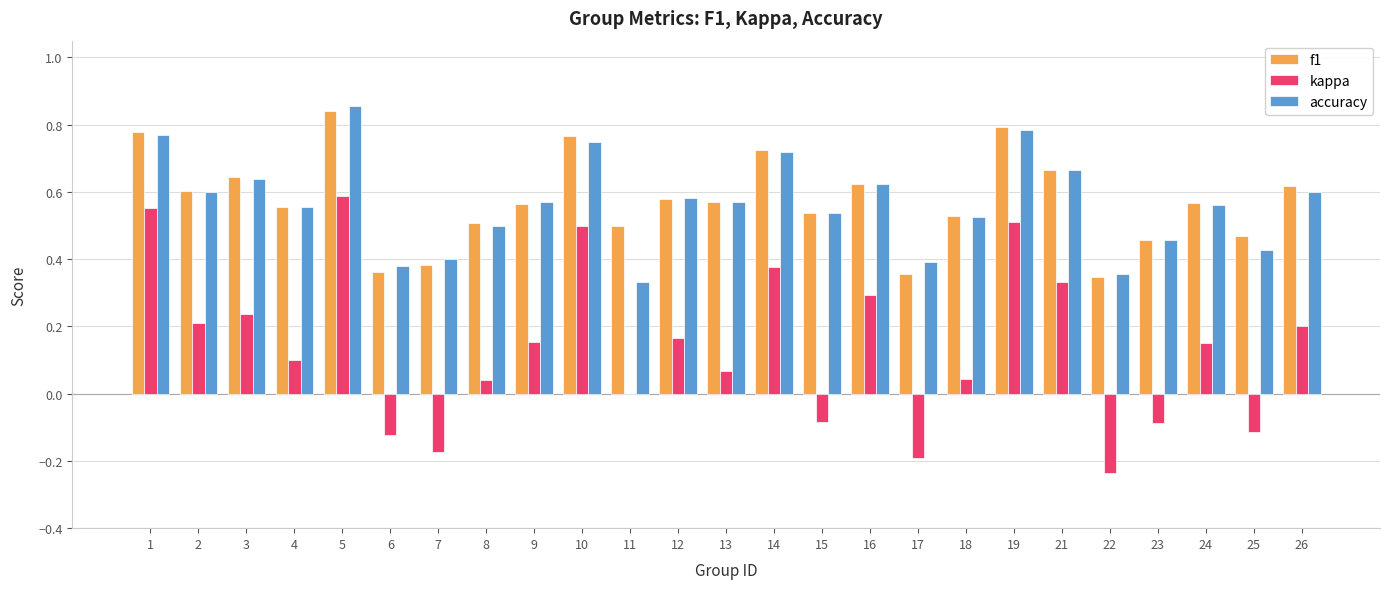

The value of accuracy at 14 is 1.0. True or false?

False